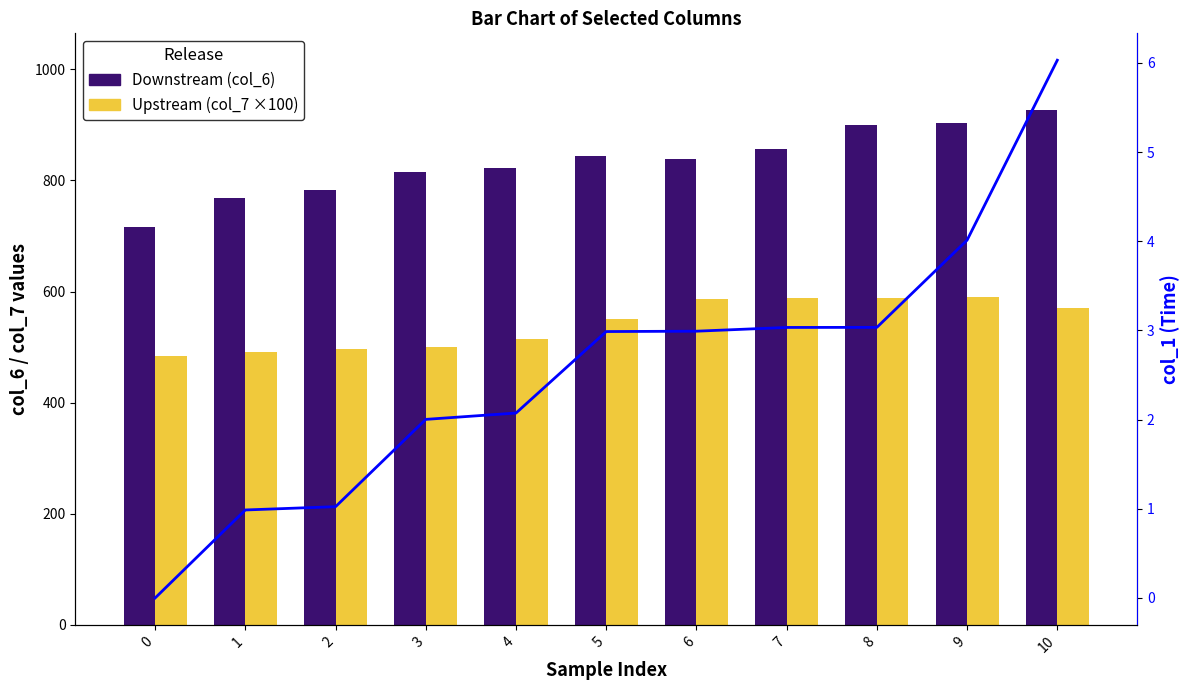

True or false: Downstream (col_6) has a value of 768.3 at 1.

True